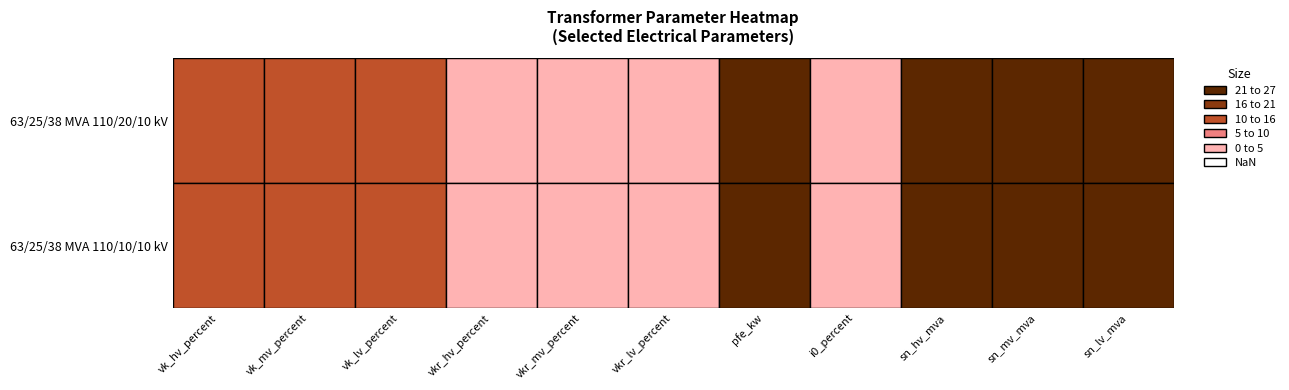

What is the approximate value of 63/25/38 MVA 110/20/10 kV at vkr_lv_percent?

0.3